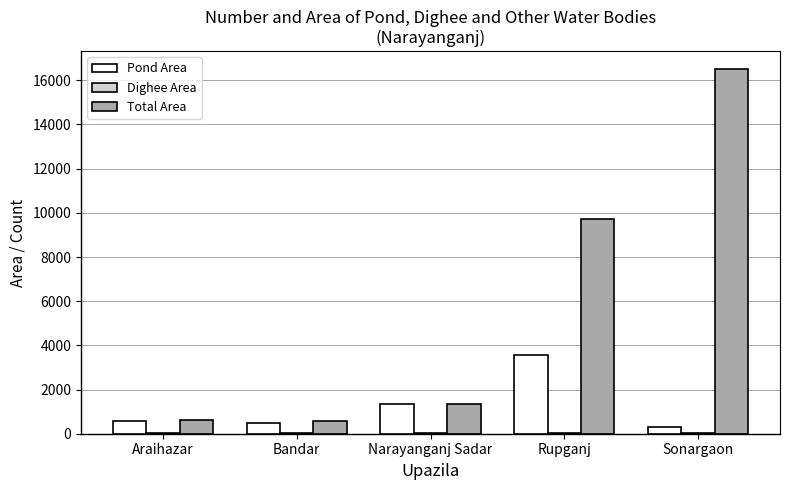

What is the sum of all Total Area values?

28789